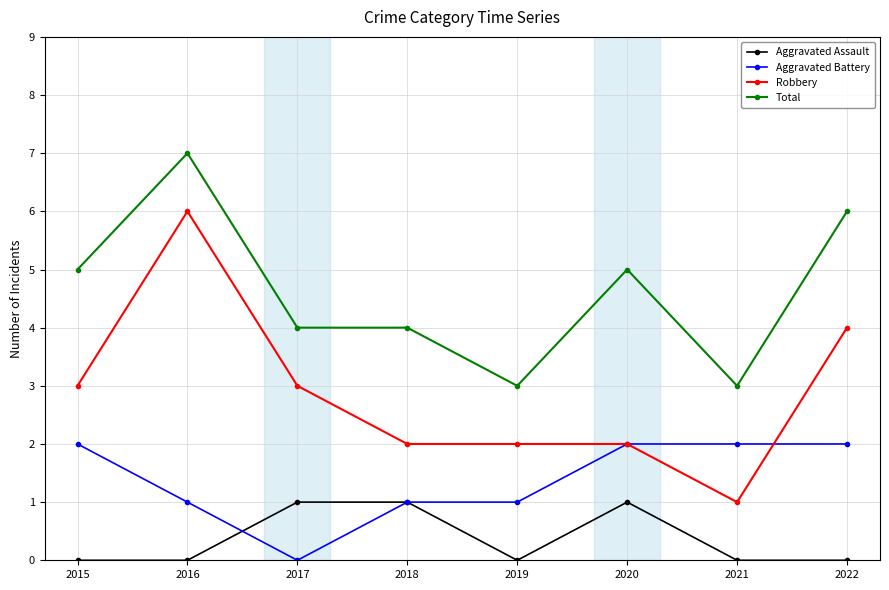

What is the spread (max minus min) of values at 2017?

4